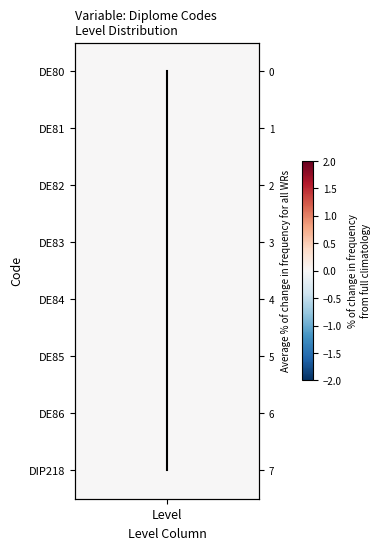

Where is the data nearest to the value 3?

Level